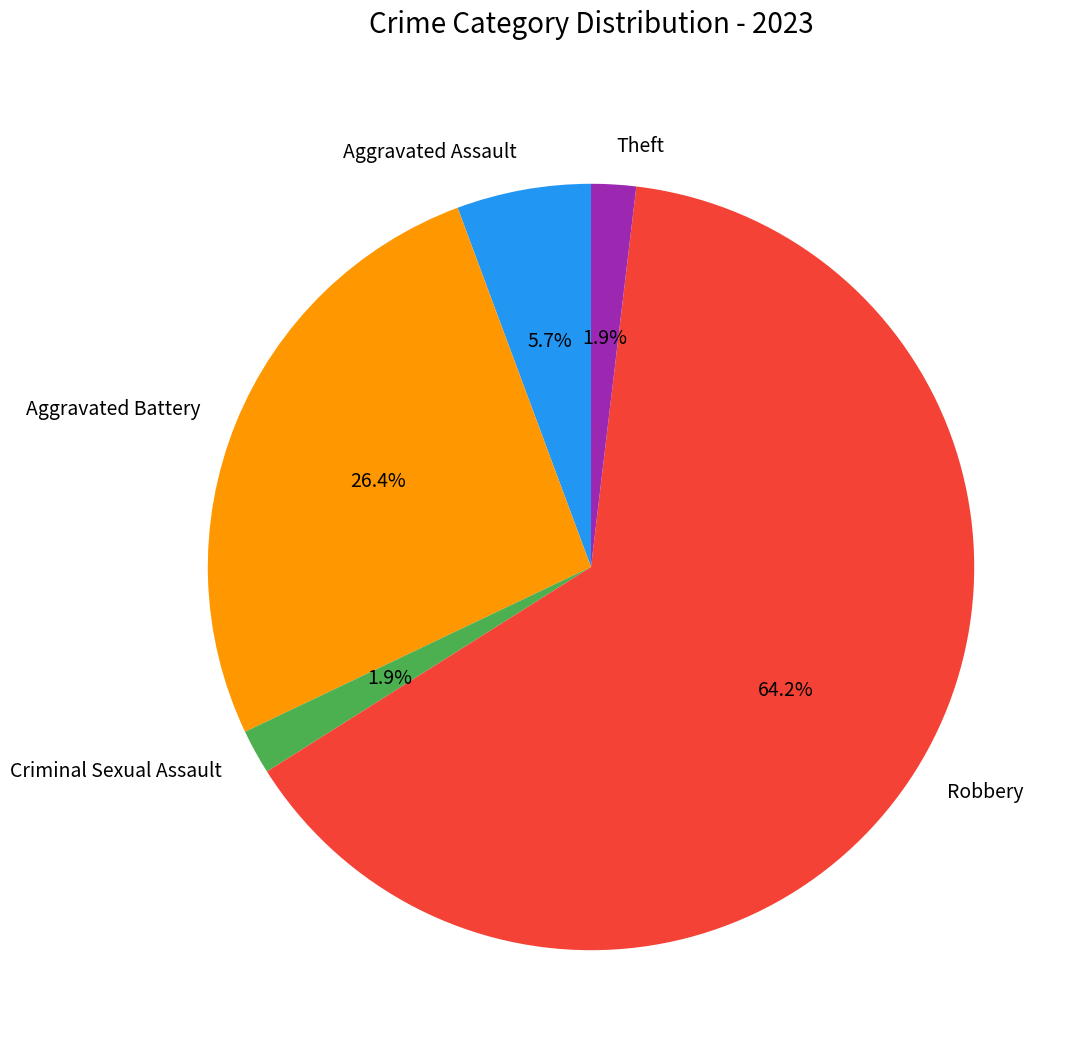

Is Robbery the majority of the pie?

Yes